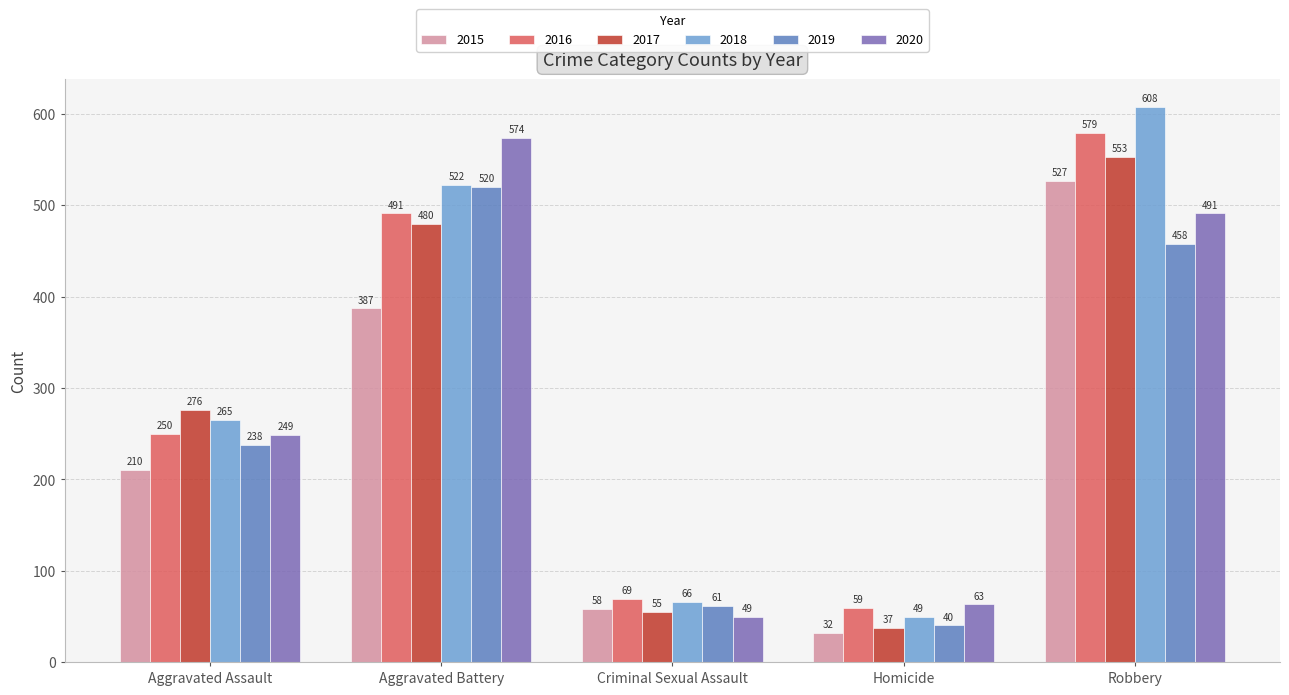

At which label is 2015 closest to 279?

Aggravated Assault